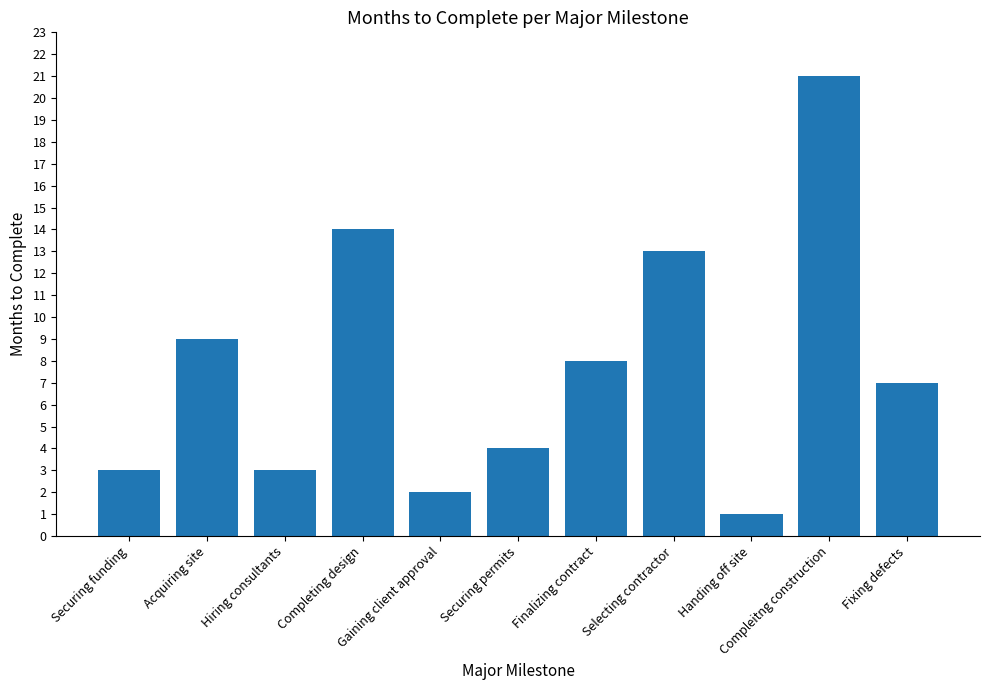

What is the average value?

8